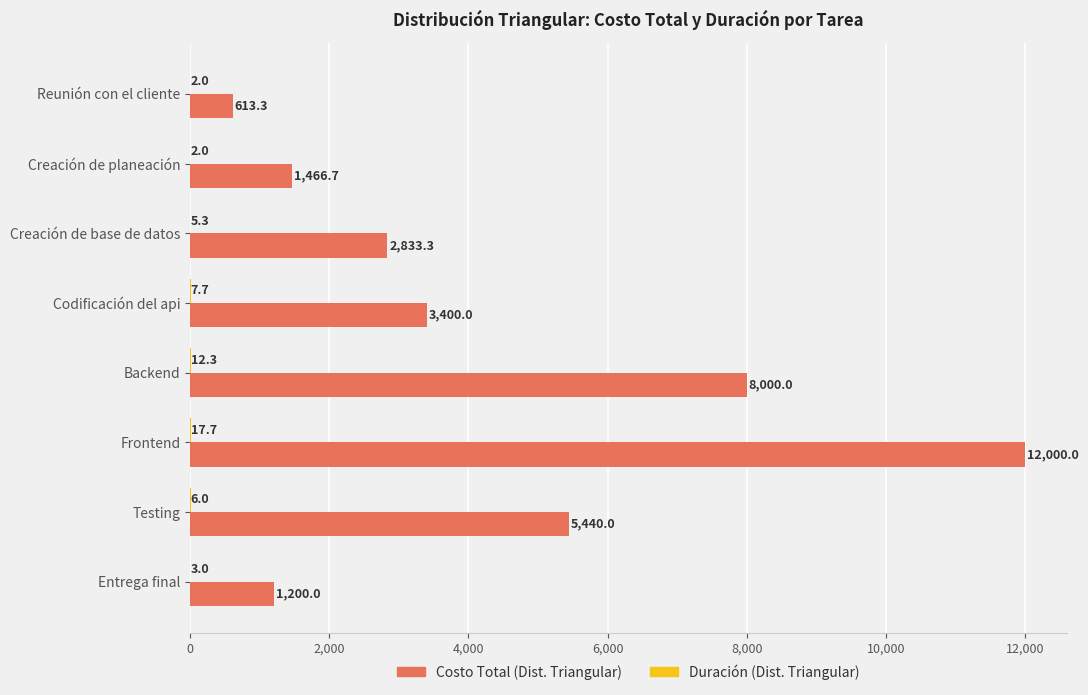

Between Codificación del api and Entrega final, which series saw the biggest shift?

Costo Total (Dist. Triangular)